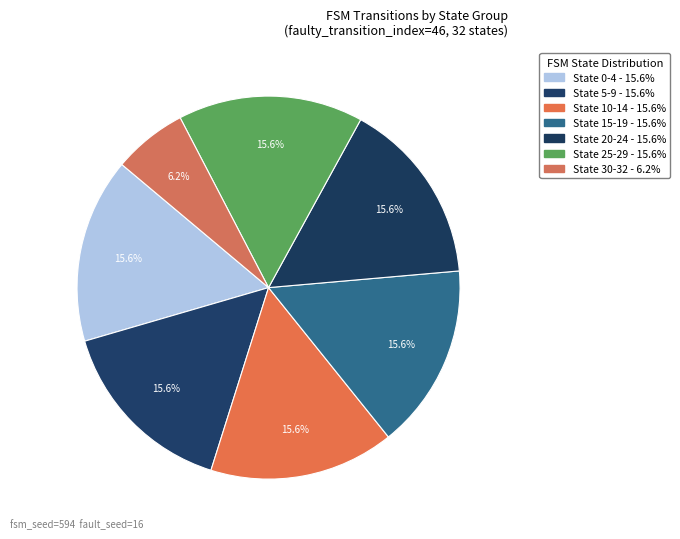

What is the smallest slice in the pie chart?

State 30-32